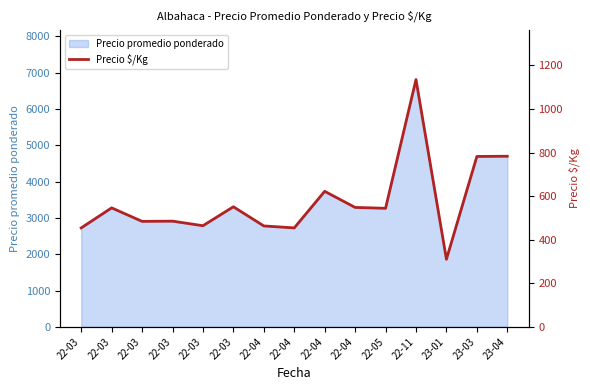

Where does the data first go above 544?

22-03